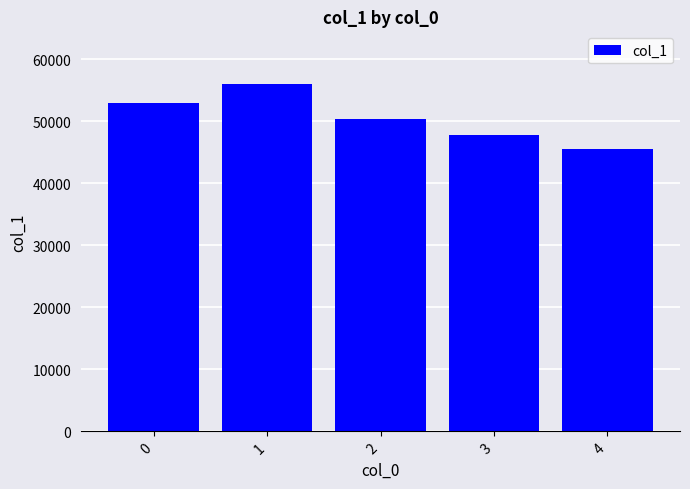

Reading left to right, list all the values displayed in this chart.

0=52984	1=56100	2=50417	3=47866	4=45511